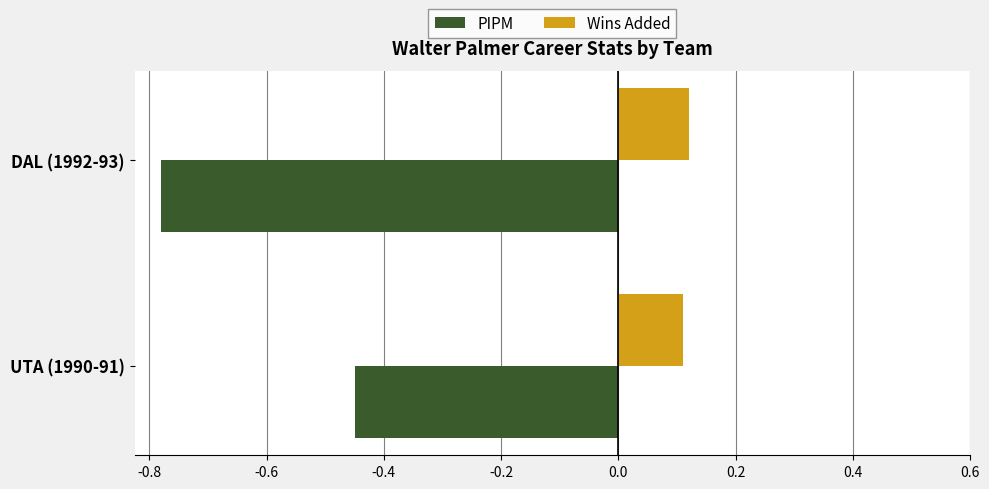

At which category does the chart reach its minimum across all series?

DAL (1992-93)